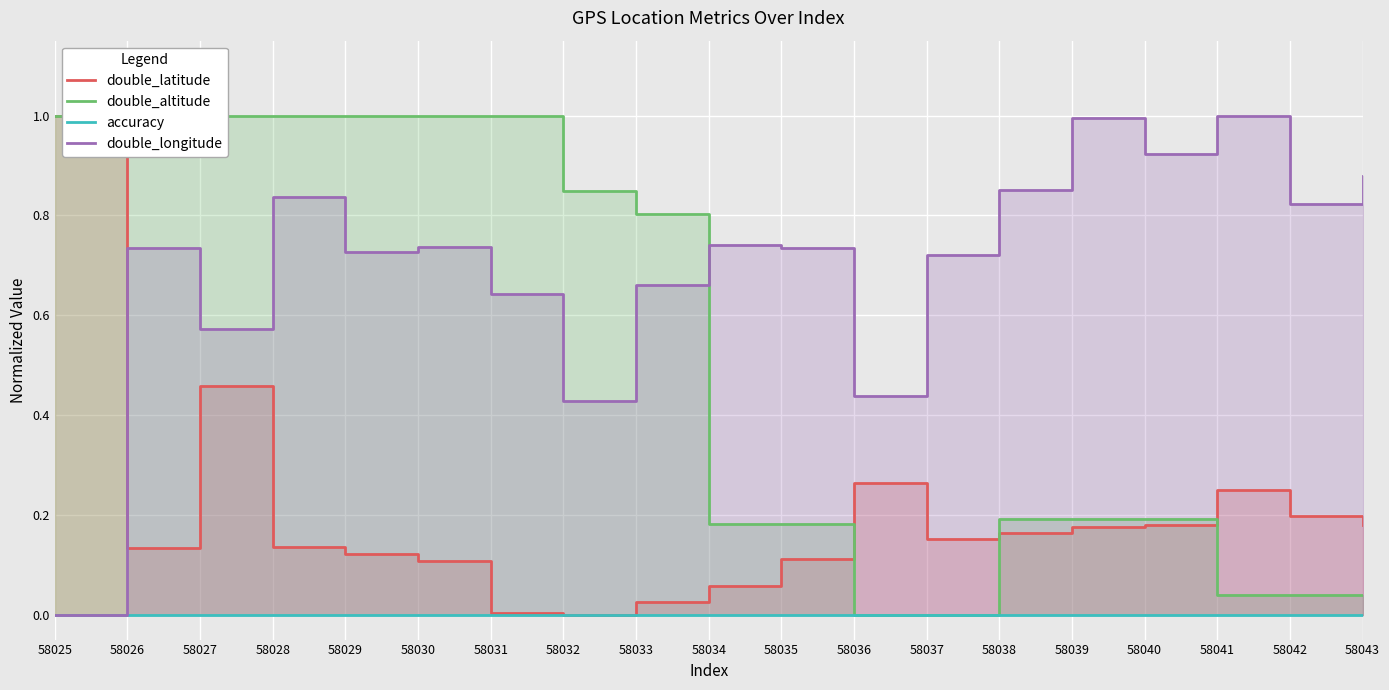

List the series in order of their peak value, highest first.

double_latitude, double_altitude, double_longitude, accuracy